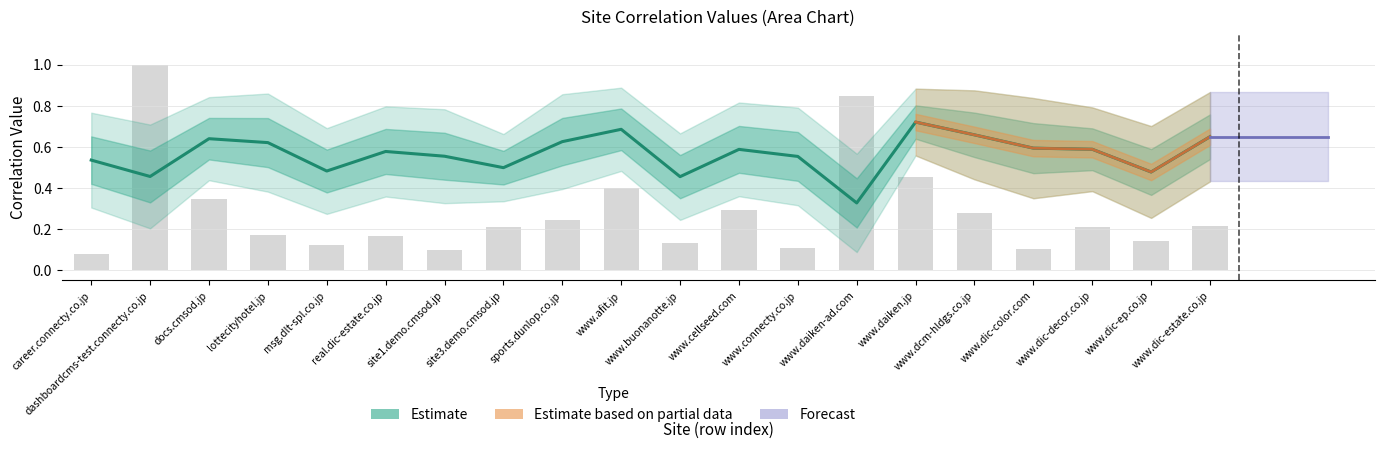

The value of sports.dunlop.co.jp at www.dcm-hldgs.co.jp is 0.8. True or false?

True